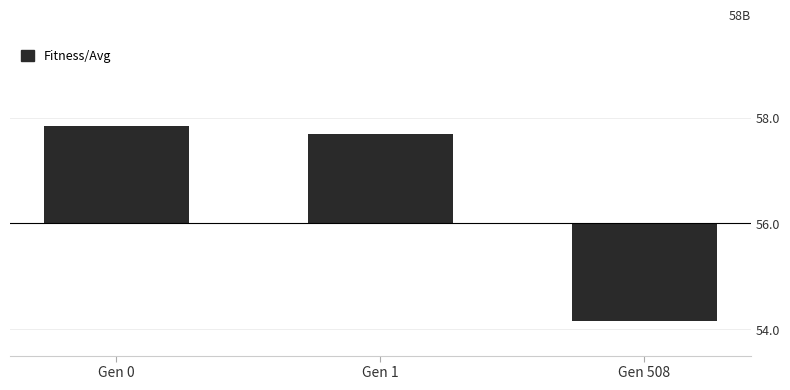

Rank the categories by value from lowest to highest.

Gen 508, Gen 1, Gen 0